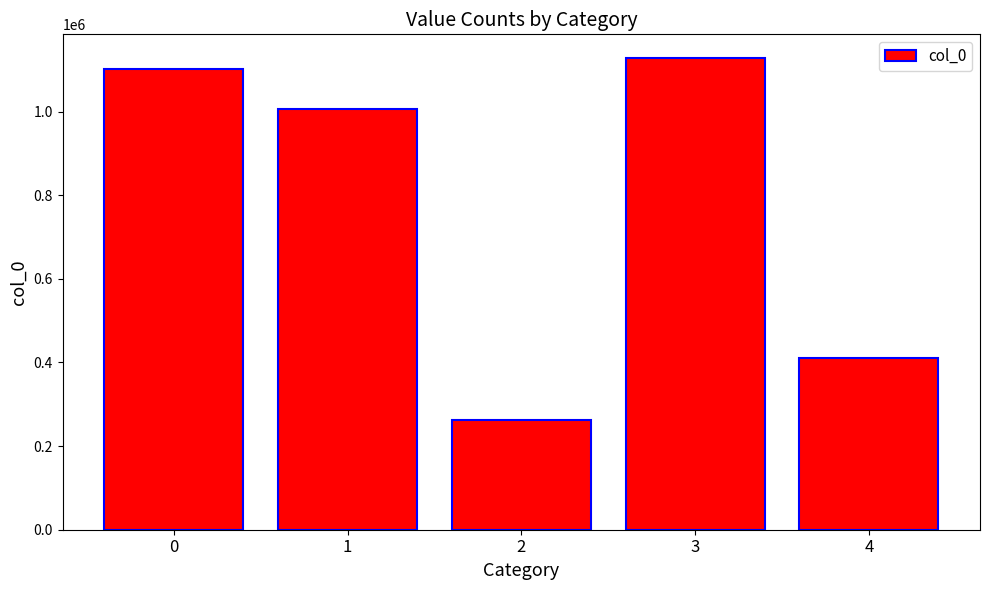

Reading left to right, what are all the values shown in this chart?

1101786	1005763	263300	1128357	409817